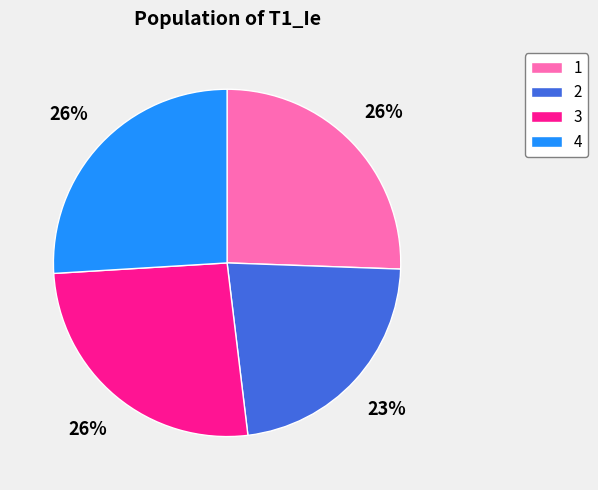

Between 2 and 4, which is larger?

4